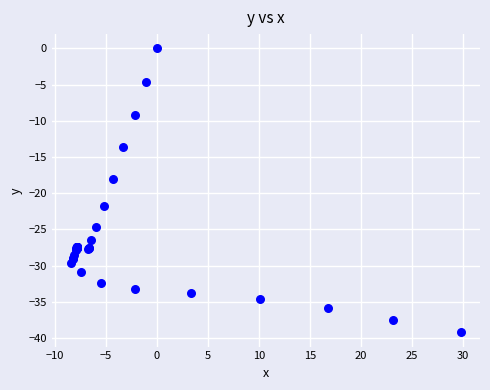

What Y value in the scatter plot is closest to -19?

-18.1